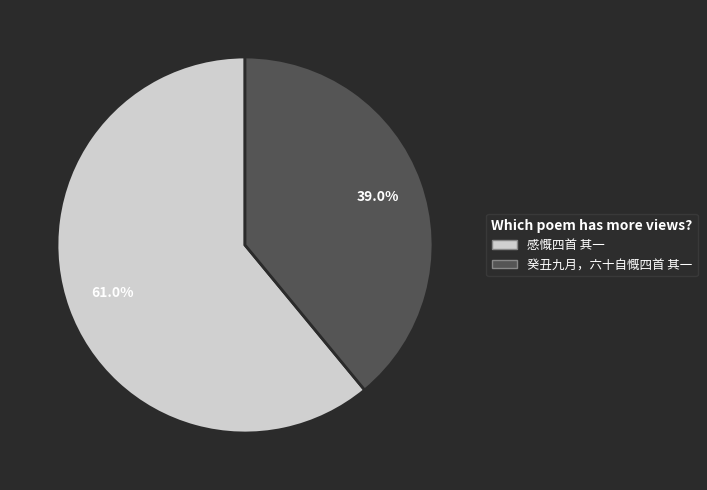

Combined, do 癸丑九月，六十自慨四首 其一 and 感慨四首 其一 account for over 50%?

Yes